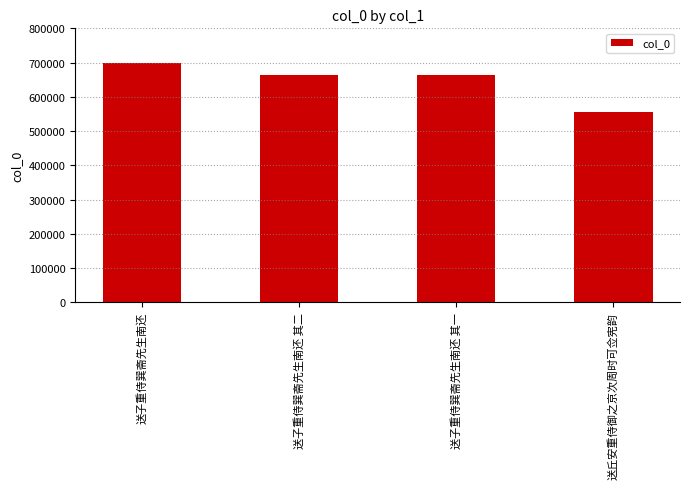

Which label corresponds to the smallest value in the chart?

送丘安重侍御之京次周时可佥宪韵